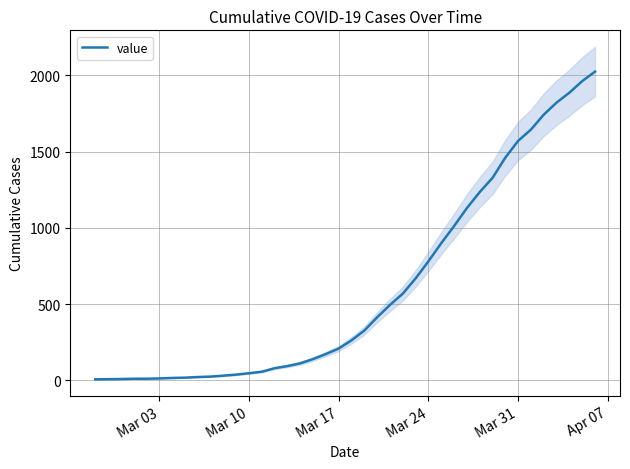

How many lines are shown in the chart?

1